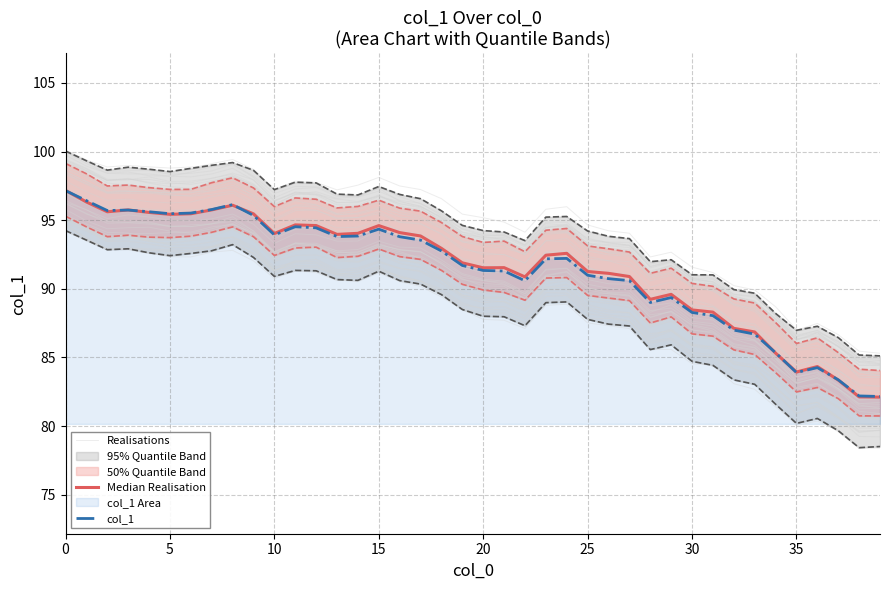

True or false: Median Realisation and Realisations cross at least once.

False